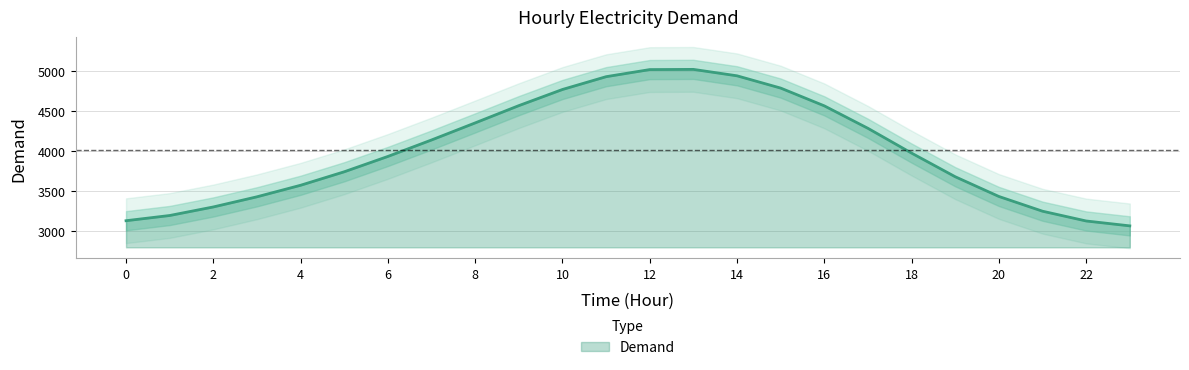

Reading right to left, what are all the values shown in this chart?

23=3059.9	22=3121.2	21=3243.5	20=3428.0	19=3674.8	18=3970.6	17=4280.8	16=4562.1	15=4784.6	14=4938.3	13=5018.7	12=5016.3	11=4927.2	10=4767.1	9=4564.9	8=4348.8	7=4135.1	6=3929.1	5=3737.0	4=3568.2	3=3423.9	2=3296.7	1=3189.7	0=3124.5